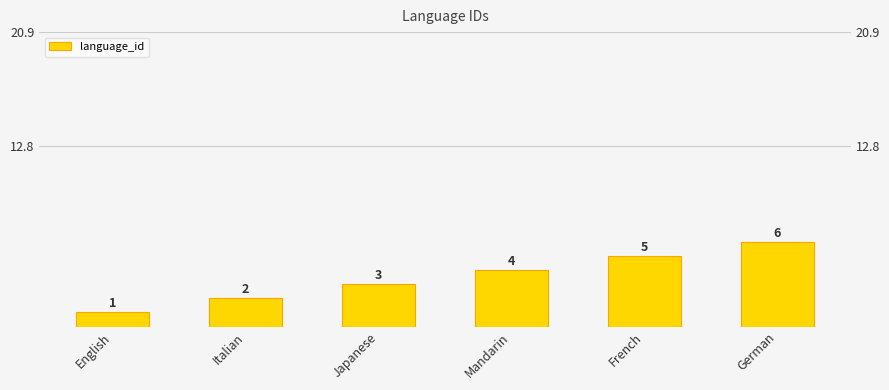

List the labels in order of value, smallest first.

English, Italian, Japanese, Mandarin, French, German